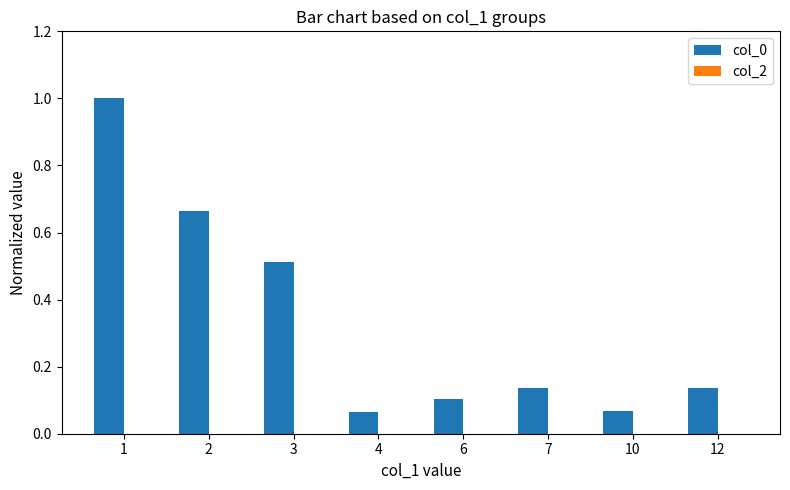

What is the change in value from 3 to 10?

-0.4